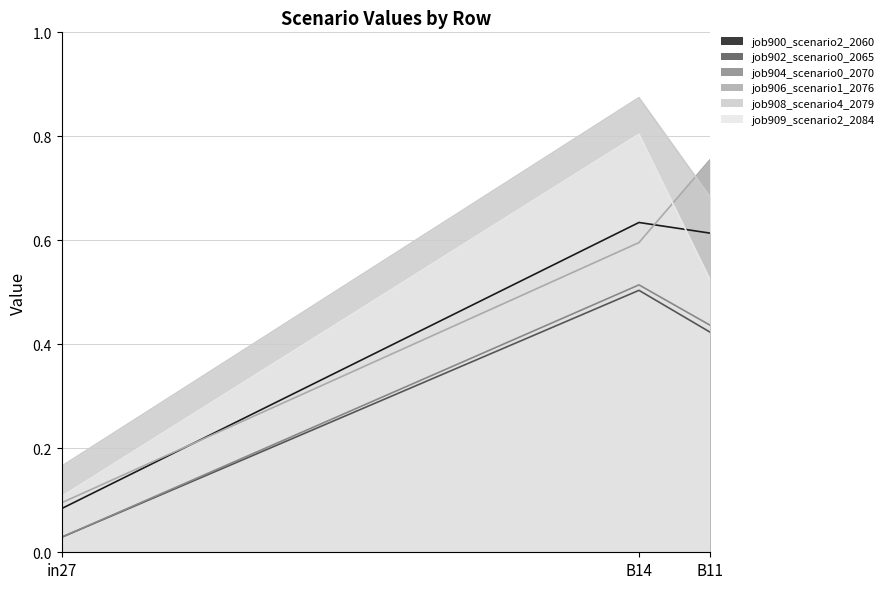

What is the total value across all series at B11?

3.4